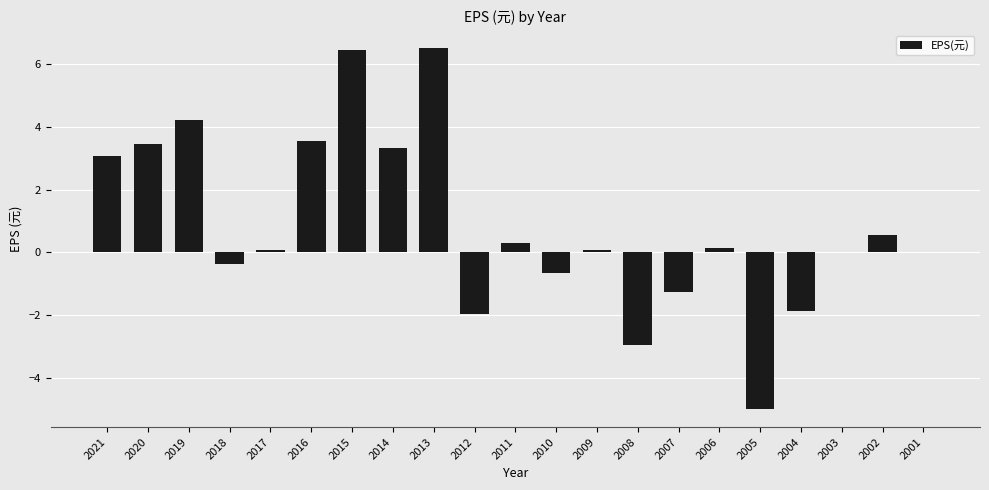

What is the maximum value shown in the chart?

6.5